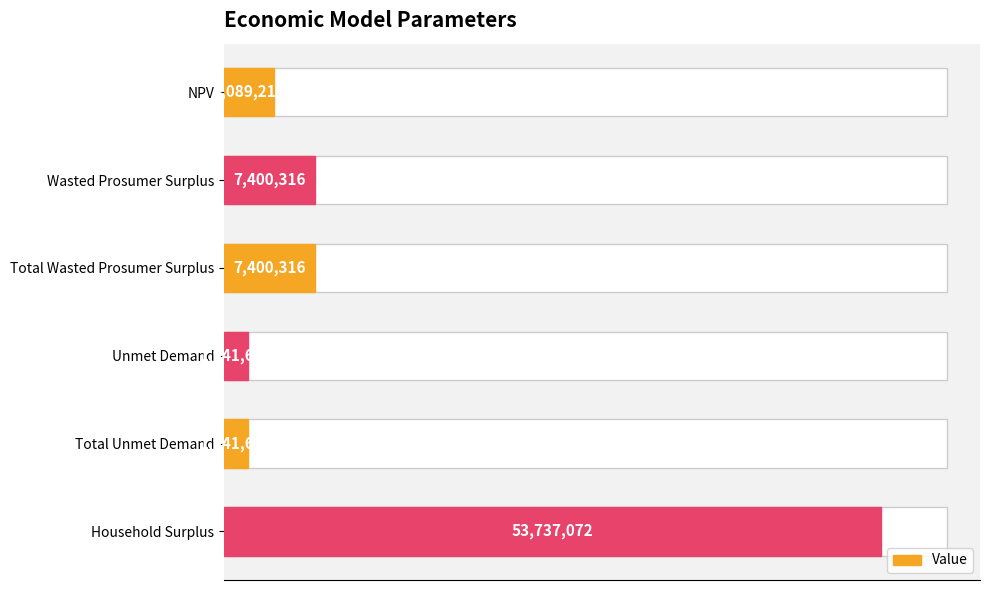

What is the change in value from NPV to Household Surplus?

+49647862.1